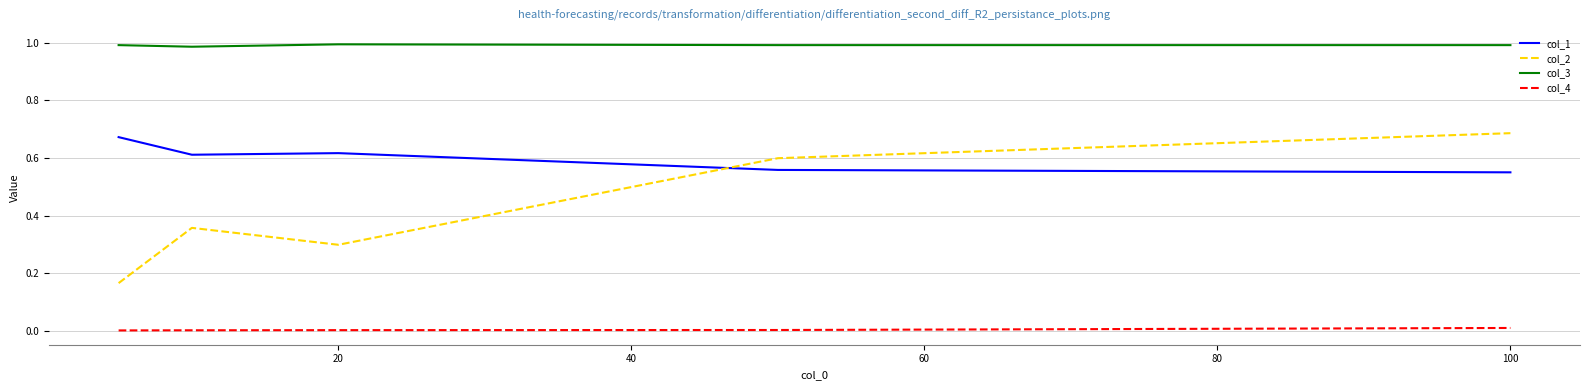

Does the chart display data point markers on the line(s)?

No